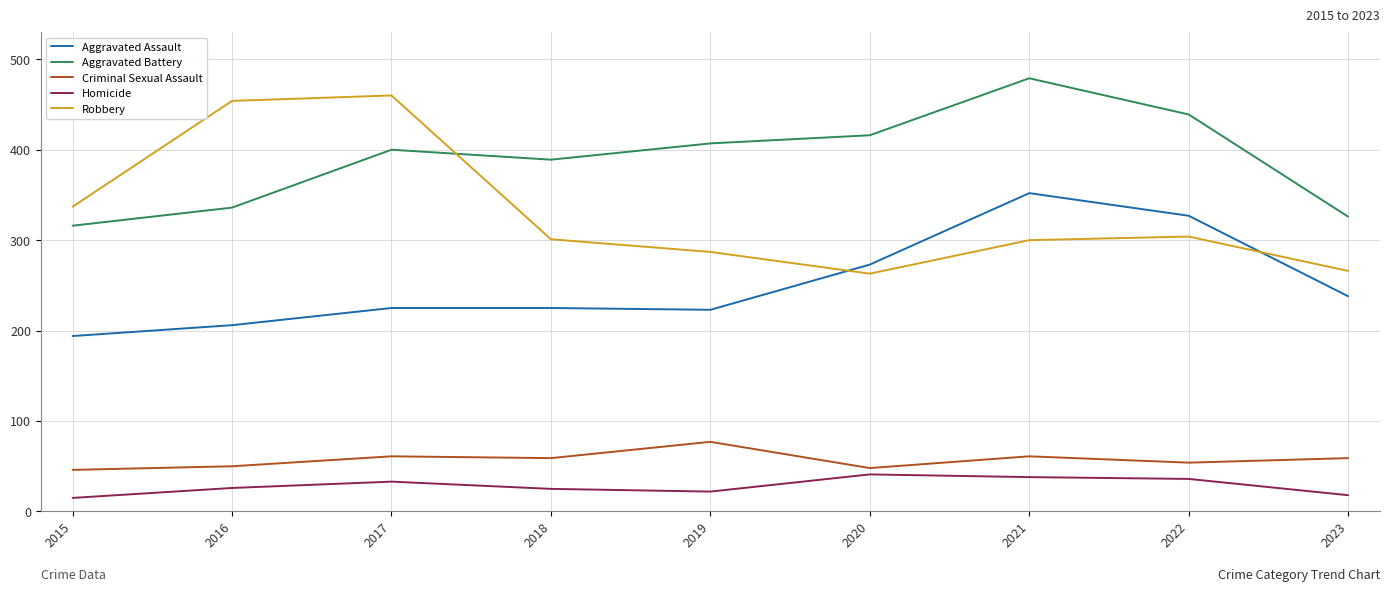

Where is Robbery nearest to the value 361?

2015